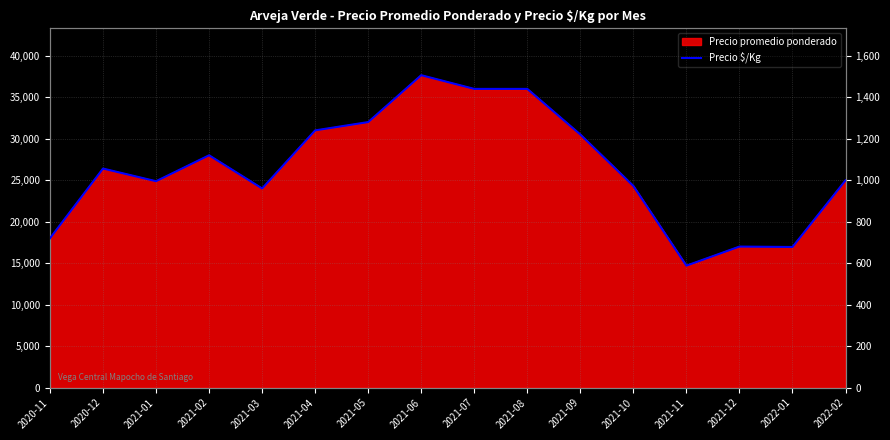

What is the label of the 1st point from the left?

2020-11